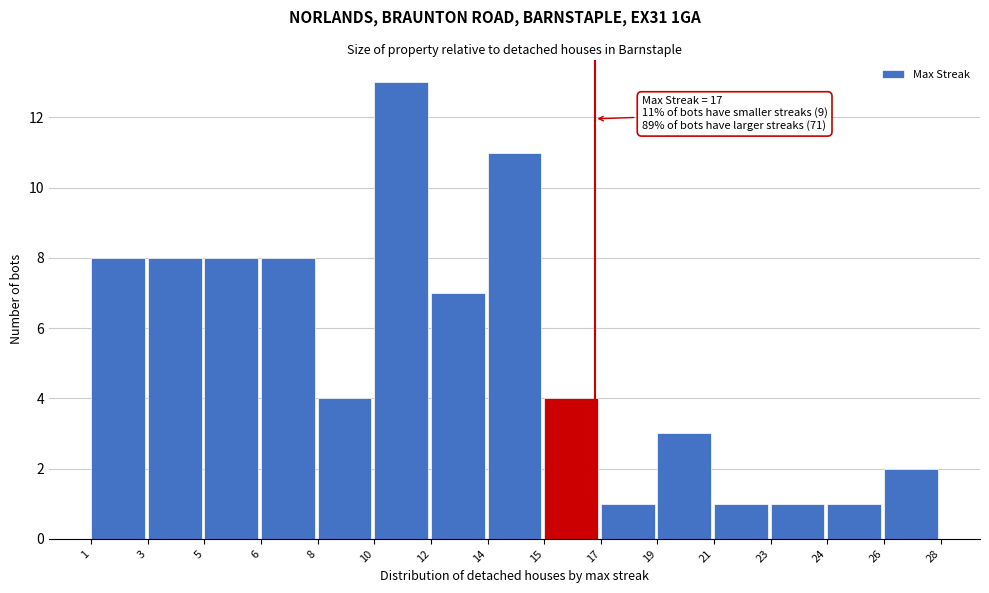

Reading left to right, list all the values displayed in this chart.

8	8	8	8	4	13	7	11	4	1	3	1	1	1	2